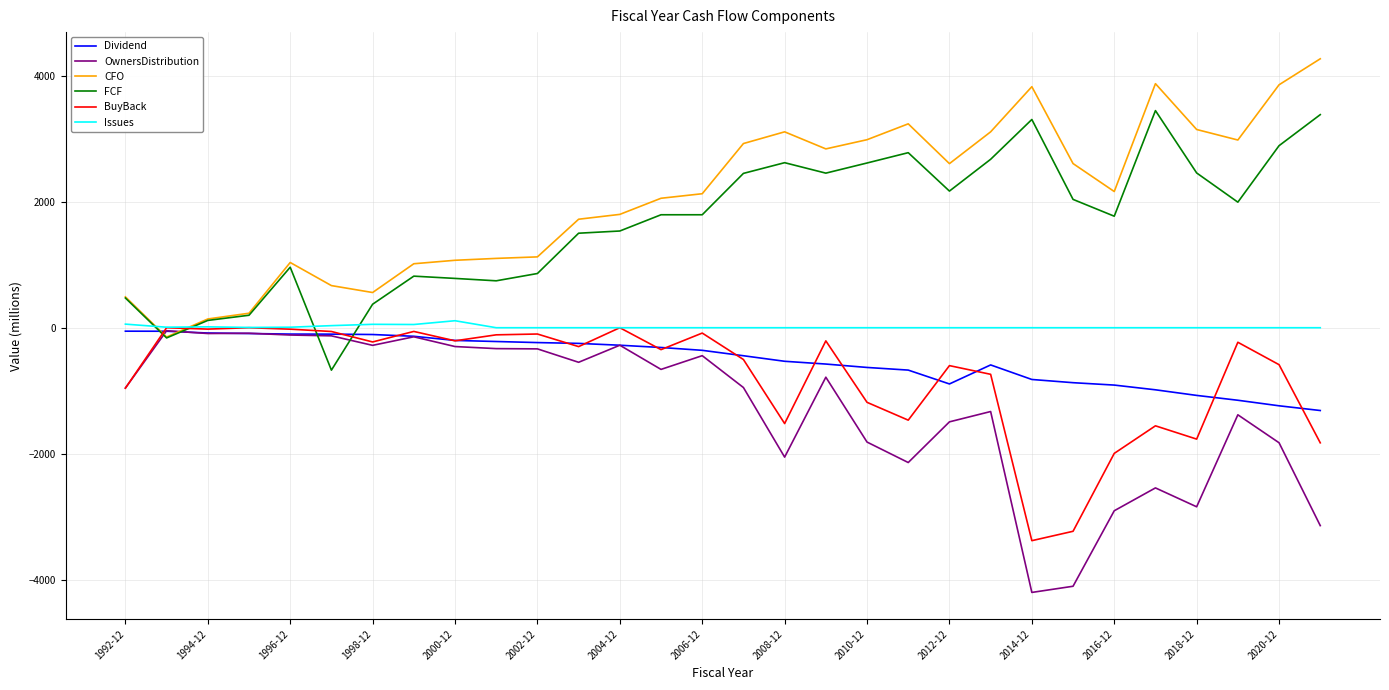

What is the maximum value shown in the chart?

4271